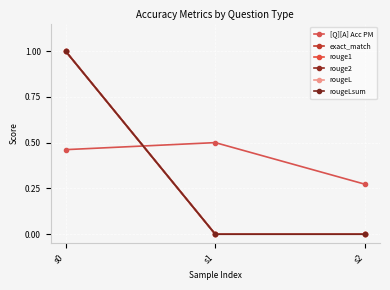

How many categories are shown in the chart?

3